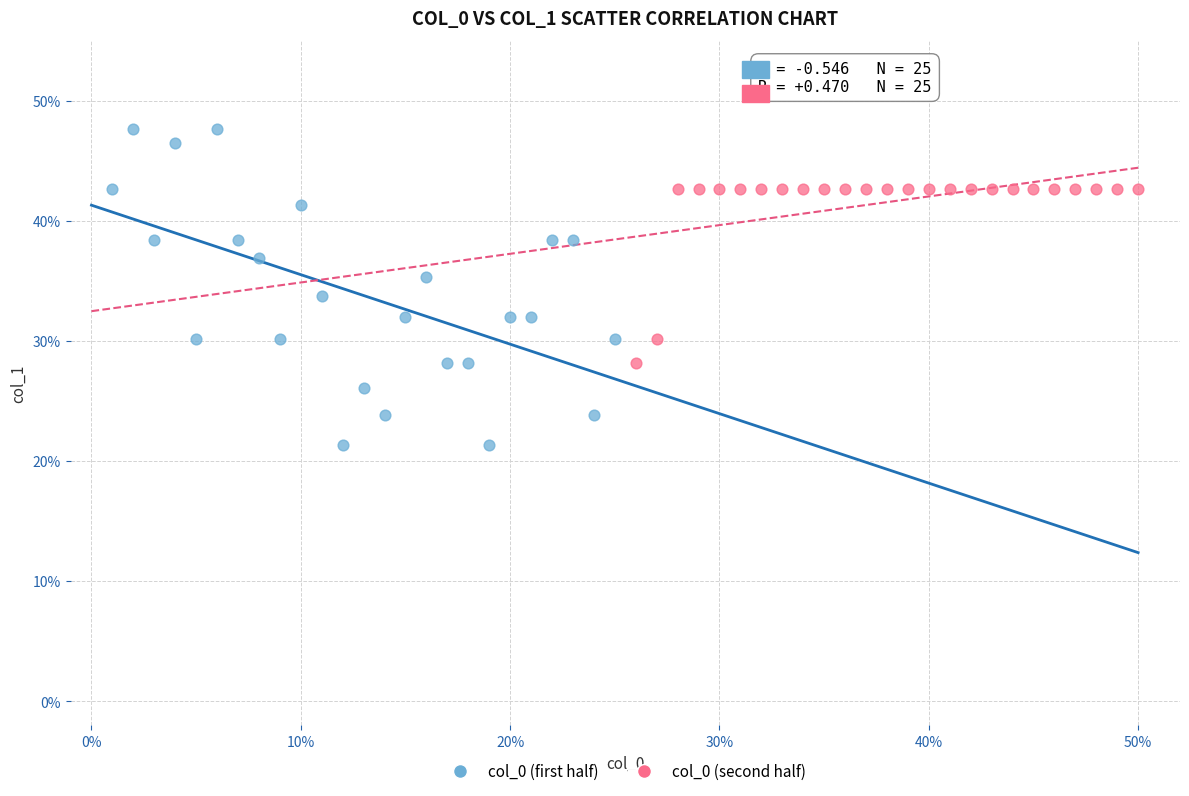

Which series reaches the minimum Y coordinate?

col_0 (first half)